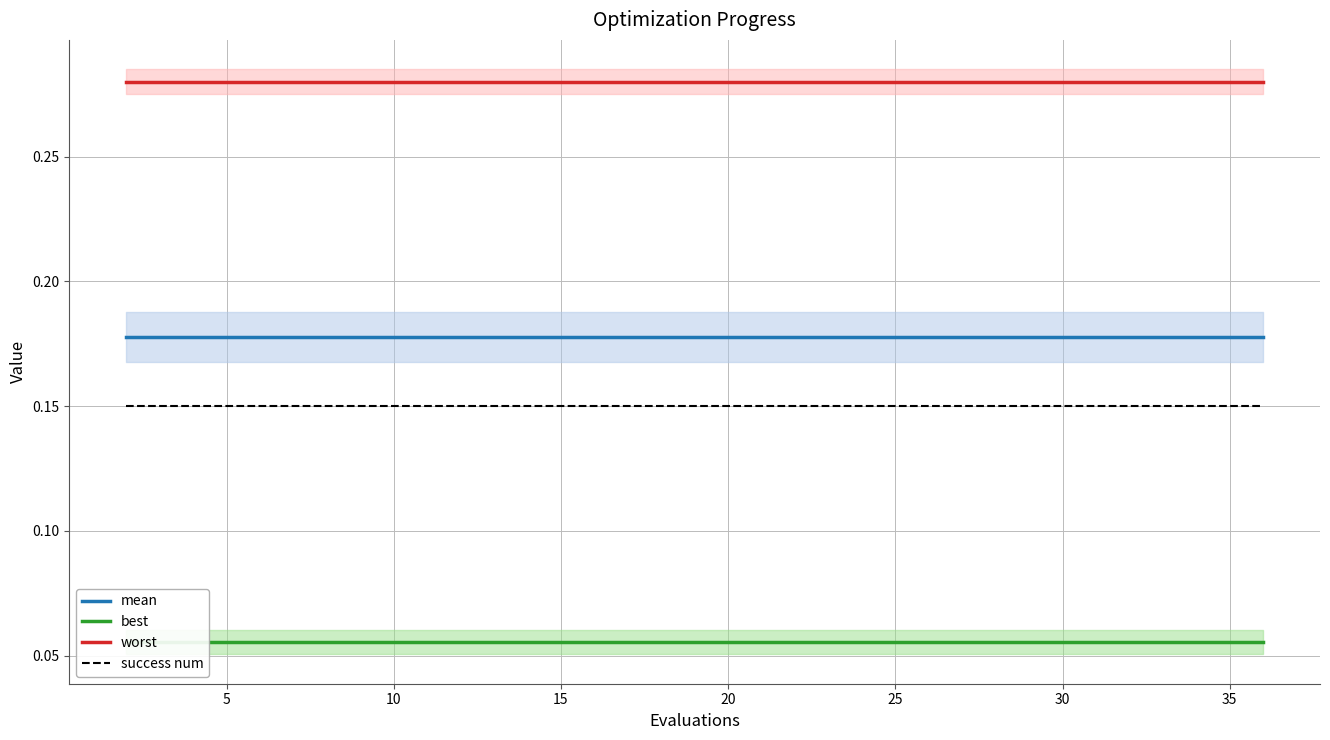

Which series has the largest total across all categories?

worst